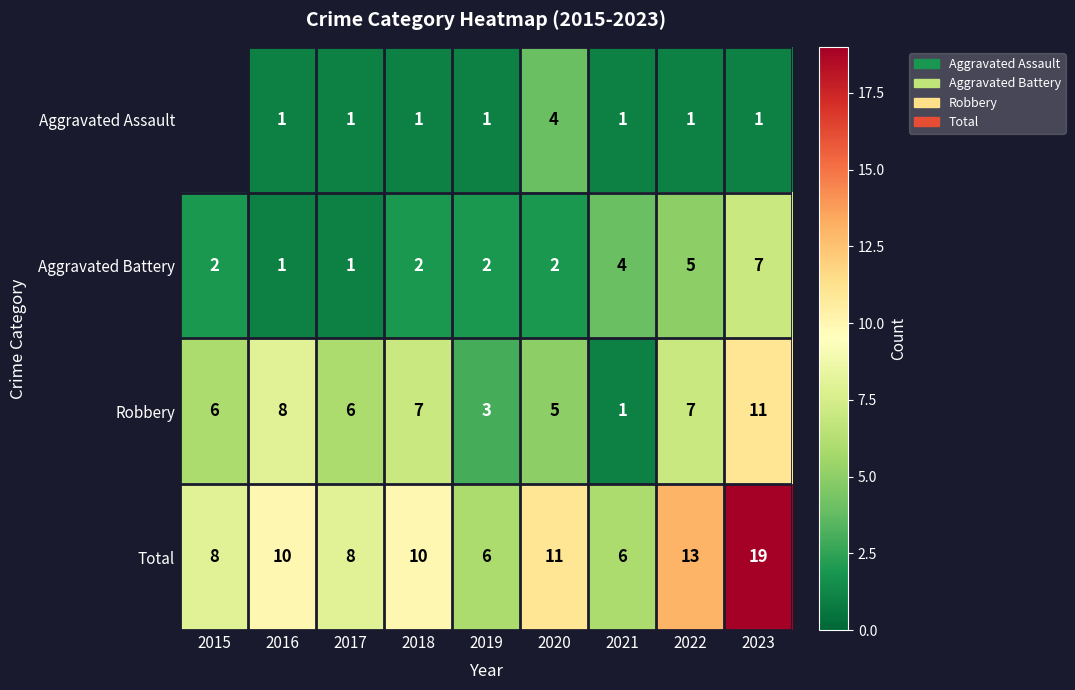

How many data points does each series have?

9